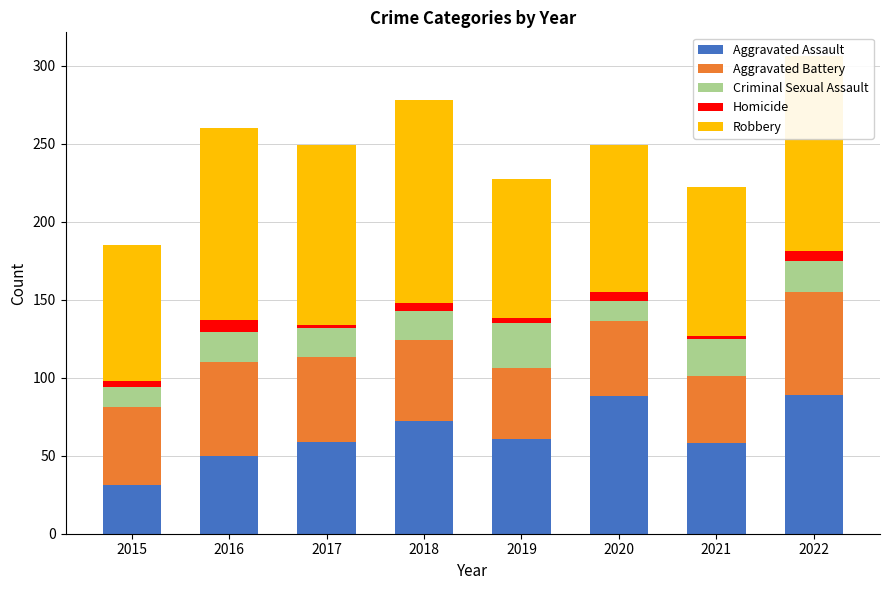

At which label does Aggravated Assault reach its minimum?

2015